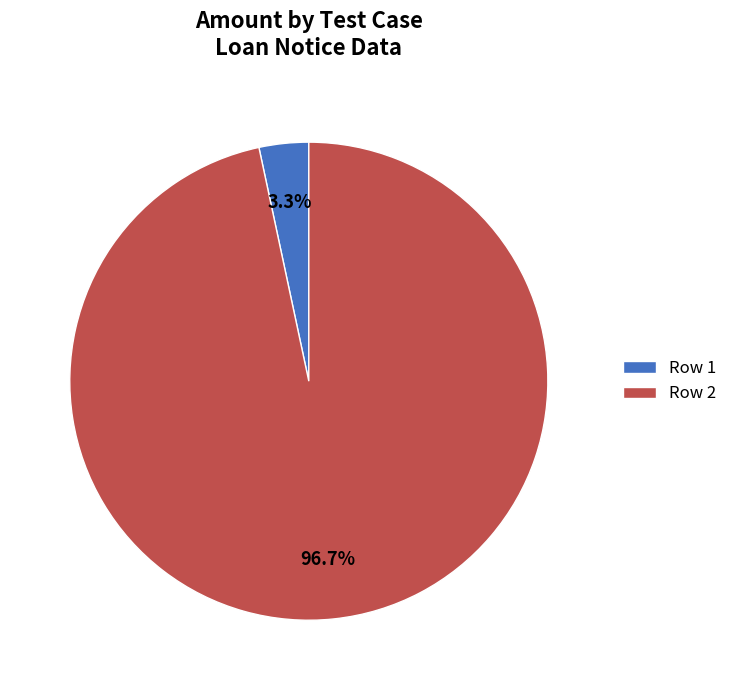

Which slice represents more than half of the pie?

Row 2